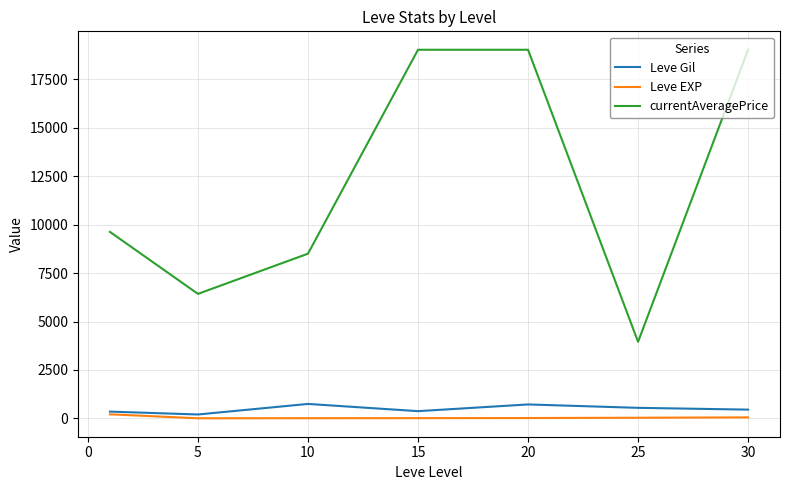

How many lines are shown in the chart?

3